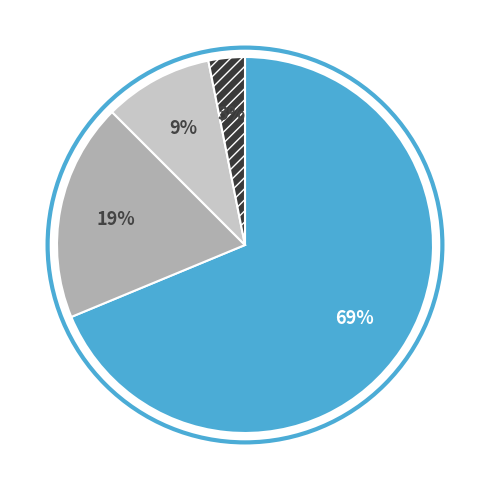

Is there a majority slice in this chart?

Yes